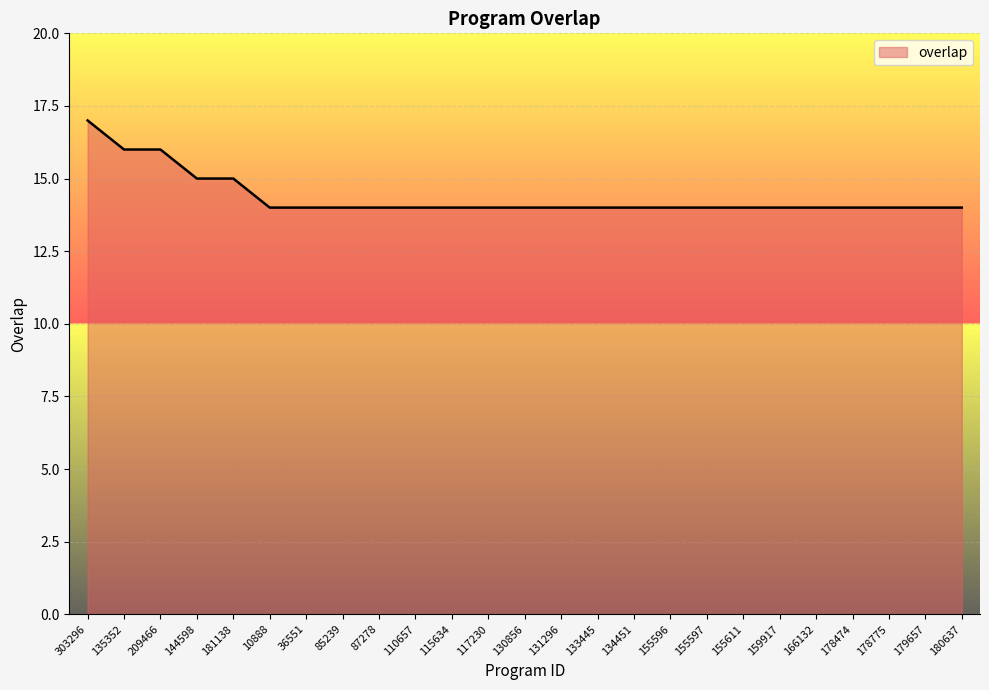

How many values are between 14 and 15?

22